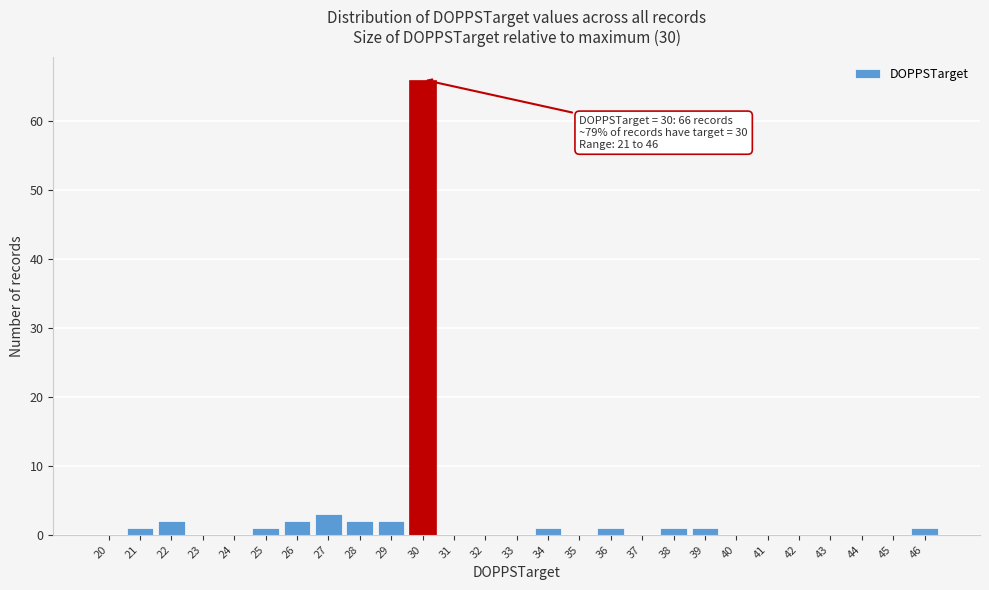

Reading left to right, extract all data points from this chart.

20=0	21=1	22=2	23=0	24=0	25=1	26=2	27=3	28=2	29=2	30=66	31=0	32=0	33=0	34=1	35=0	36=1	37=0	38=1	39=1	40=0	41=0	42=0	43=0	44=0	45=0	46=1